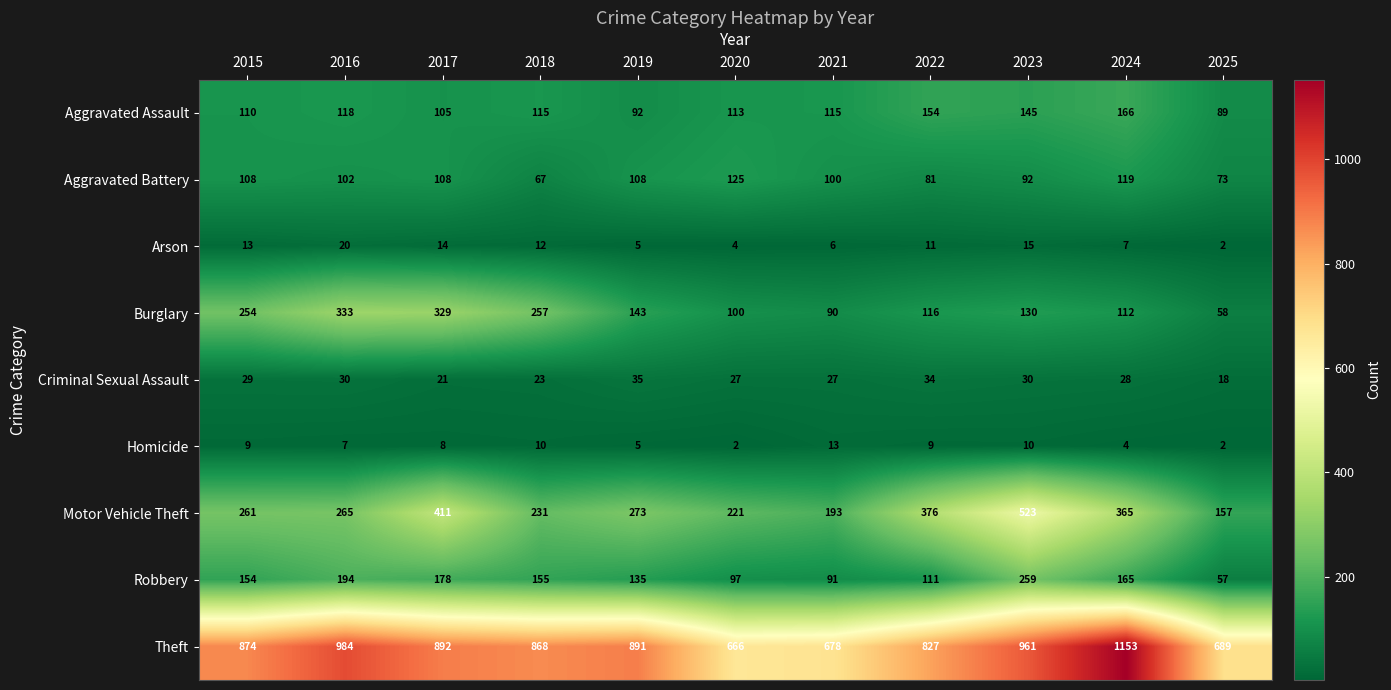

At how many categories does at least one series exceed 133?

11